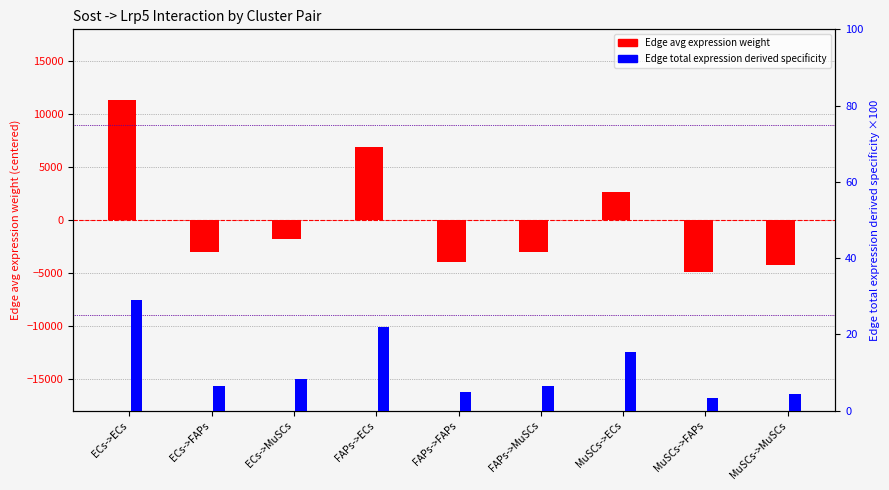

At which label is Edge total expression derived specificity ×100 closest to 16?

MuSCs->ECs